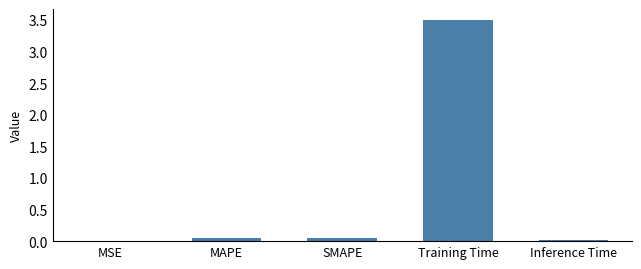

Is it true that the value at SMAPE is 0.0?

True